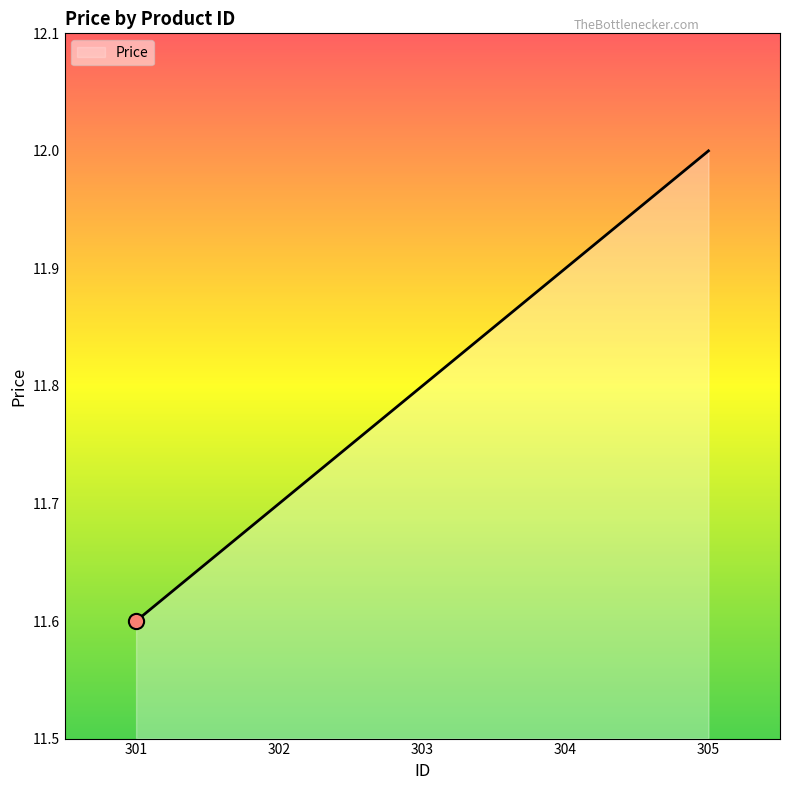

What is the change in value from 301 to 302?

+0.1